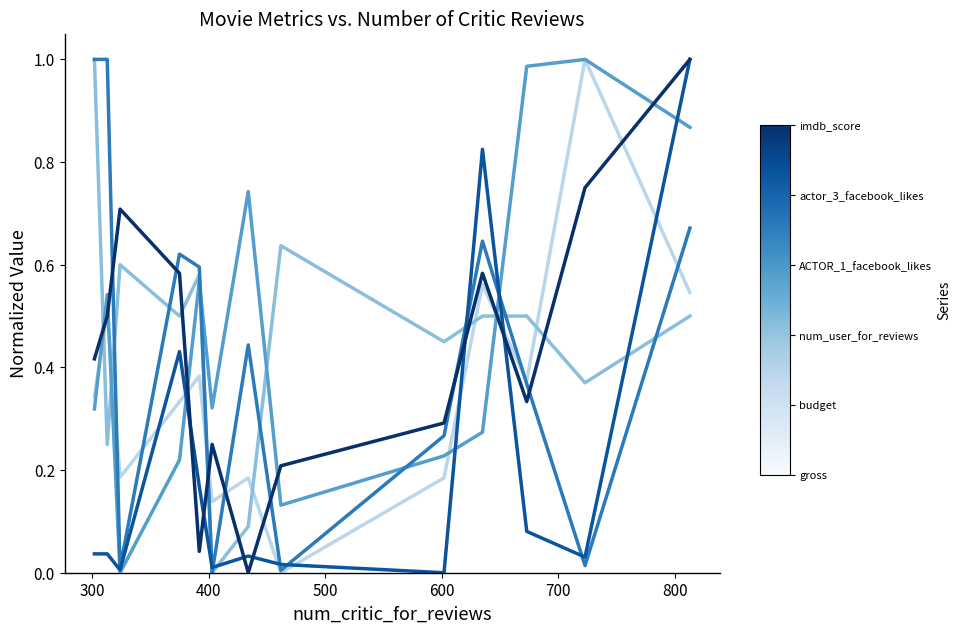

Which series has the widest spread of values?

gross